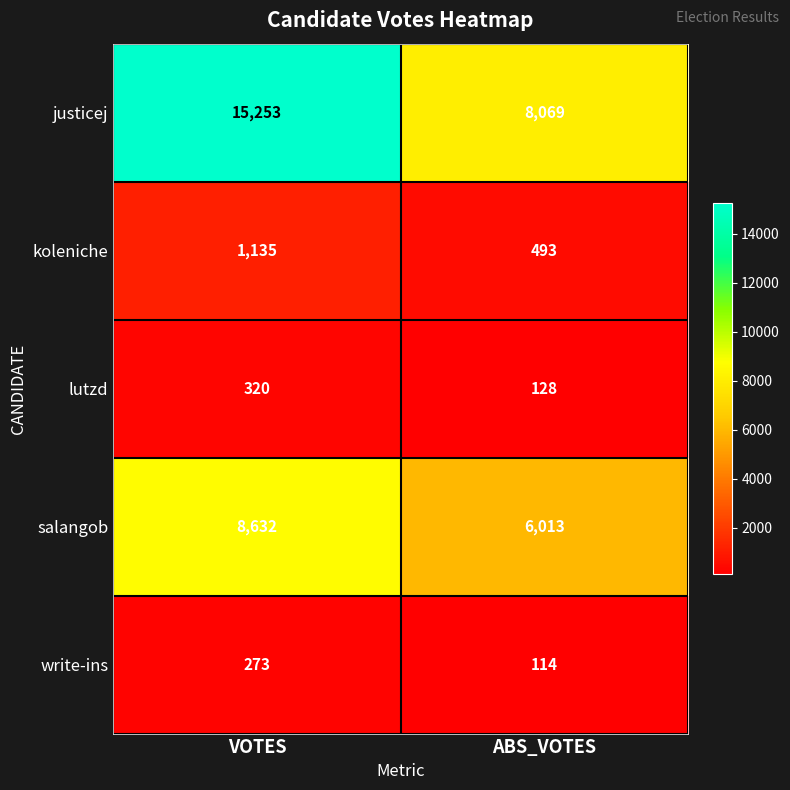

What is the average value of the justicej series?

11661